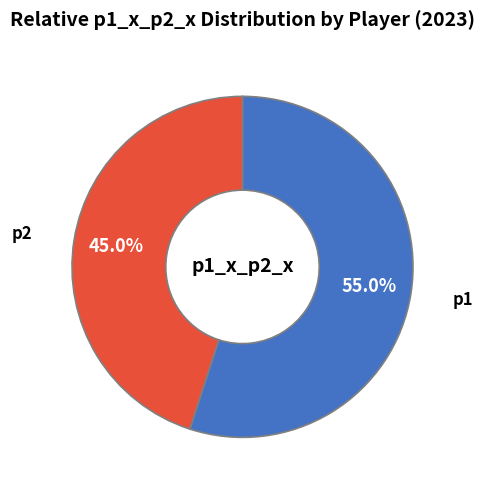

Which slice is the smallest?

p2